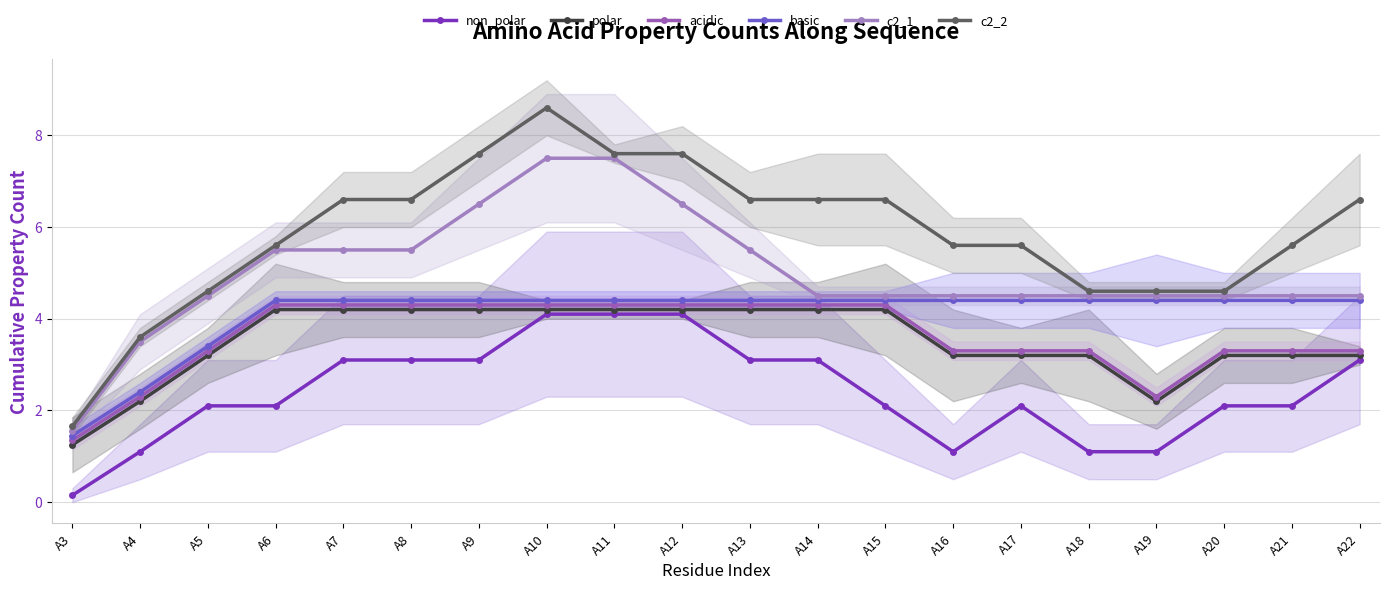

Is the value of acidic at A13 greater than the value of c2_1 at A5?

No